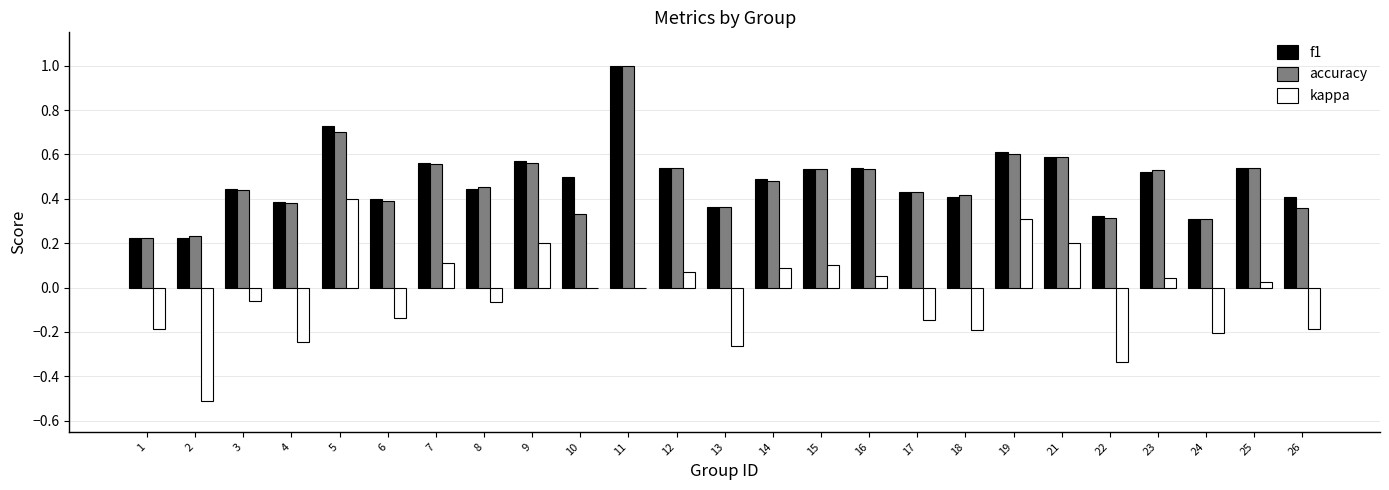

Between 11 and 22, which series saw the biggest shift?

accuracy